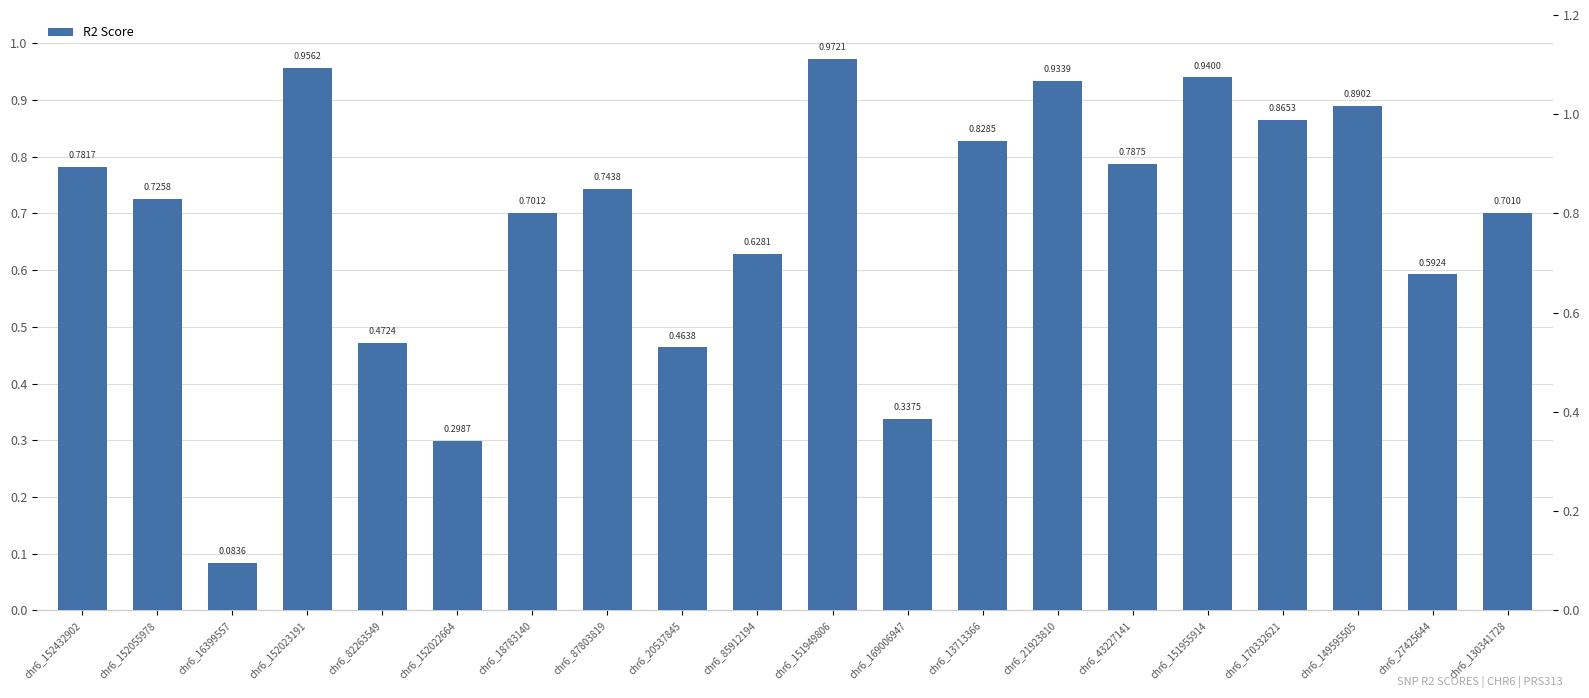

What is the sum of the values at chr6_152055978 and chr6_13713366?

1.6